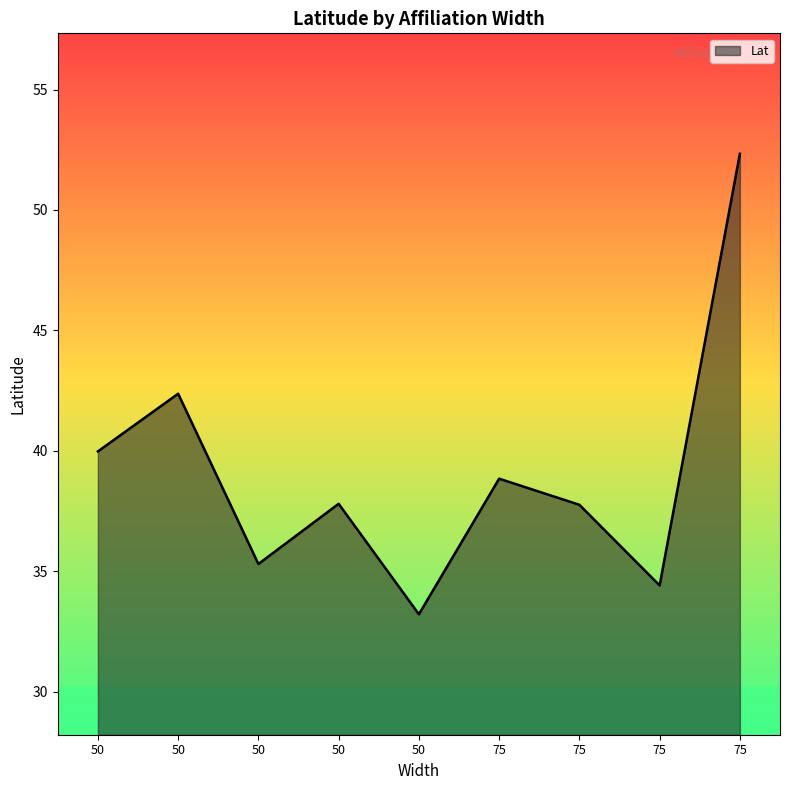

How many series are shown in this chart?

1